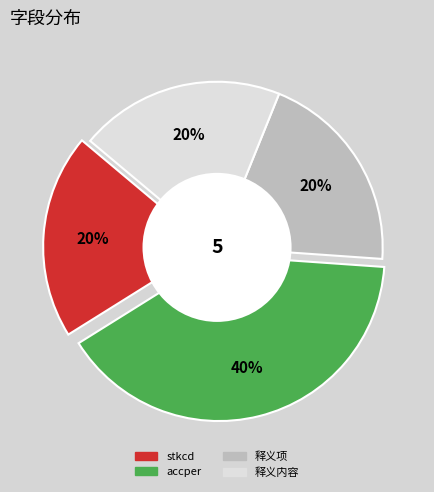

To the nearest percent, what is the average slice percentage?

25%